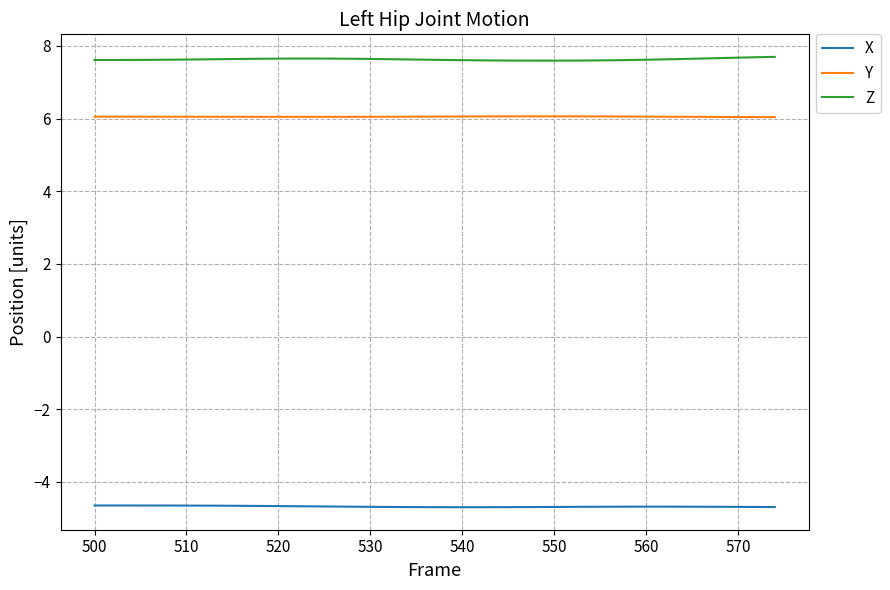

True or false: Z and X cross at least once.

False